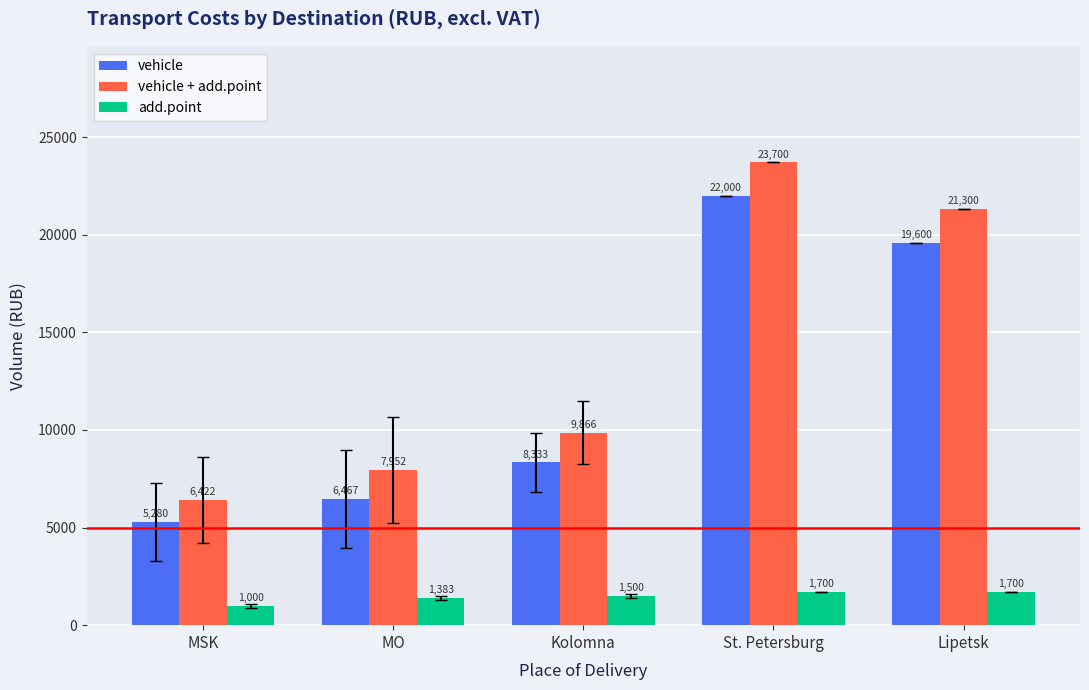

Which series has the largest range (max minus min)?

vehicle + add.point